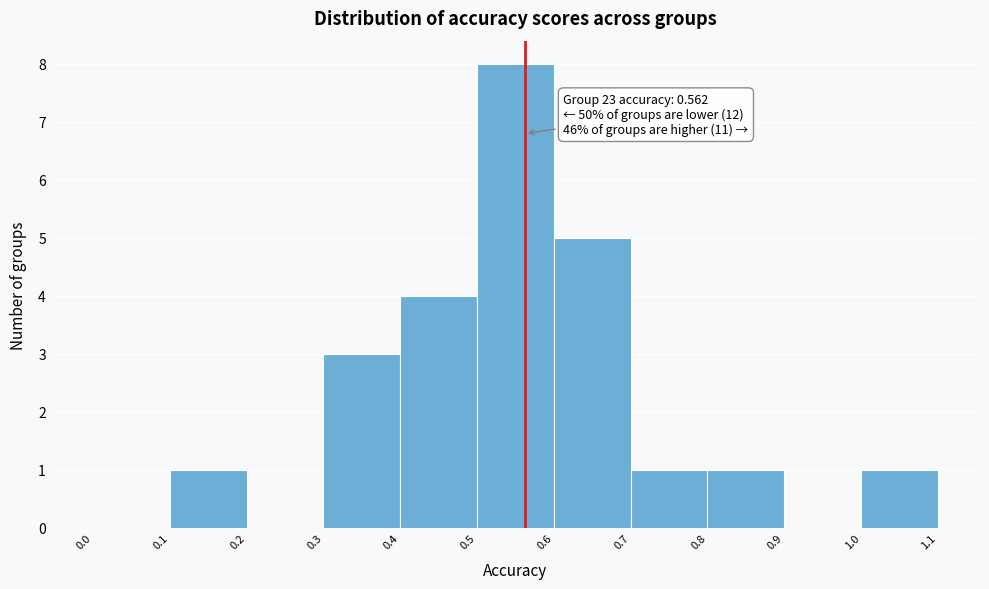

Over which range of the x-axis is the bar tallest?

0.5 to 0.6